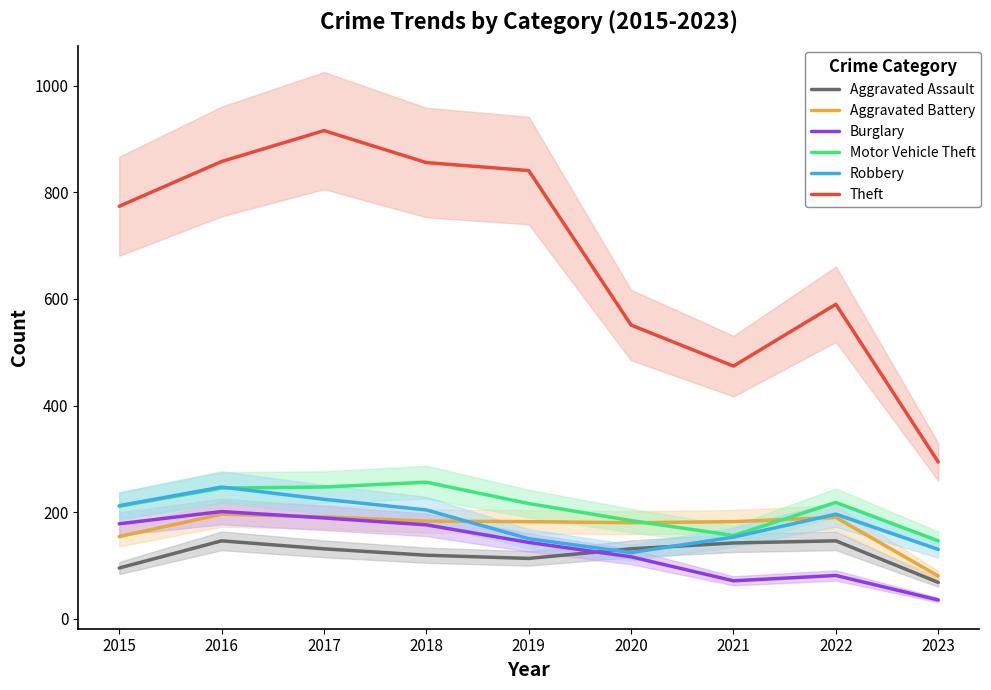

Is the value of Robbery at 2018 greater than the value of Aggravated Battery at 2015?

Yes